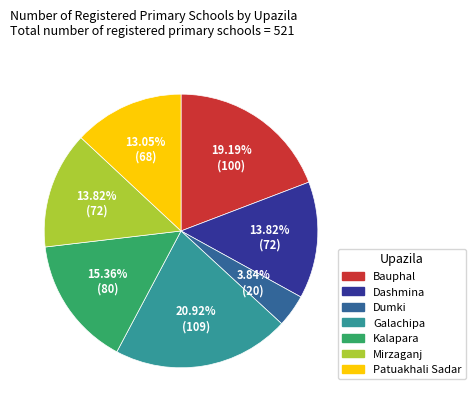

How many segments does this pie chart have?

7